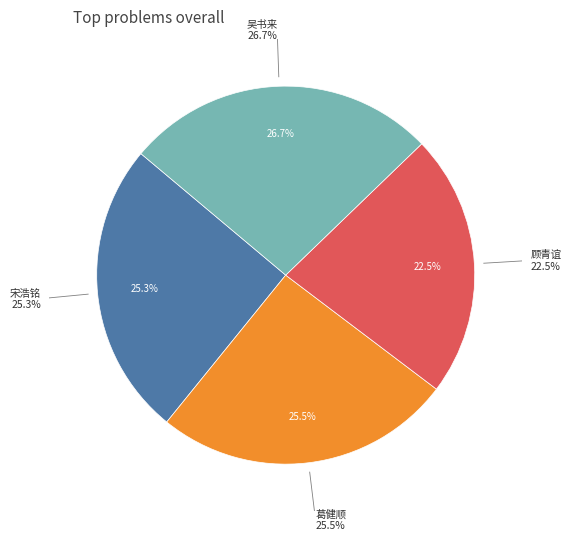

Count the number of slices in the pie.

4